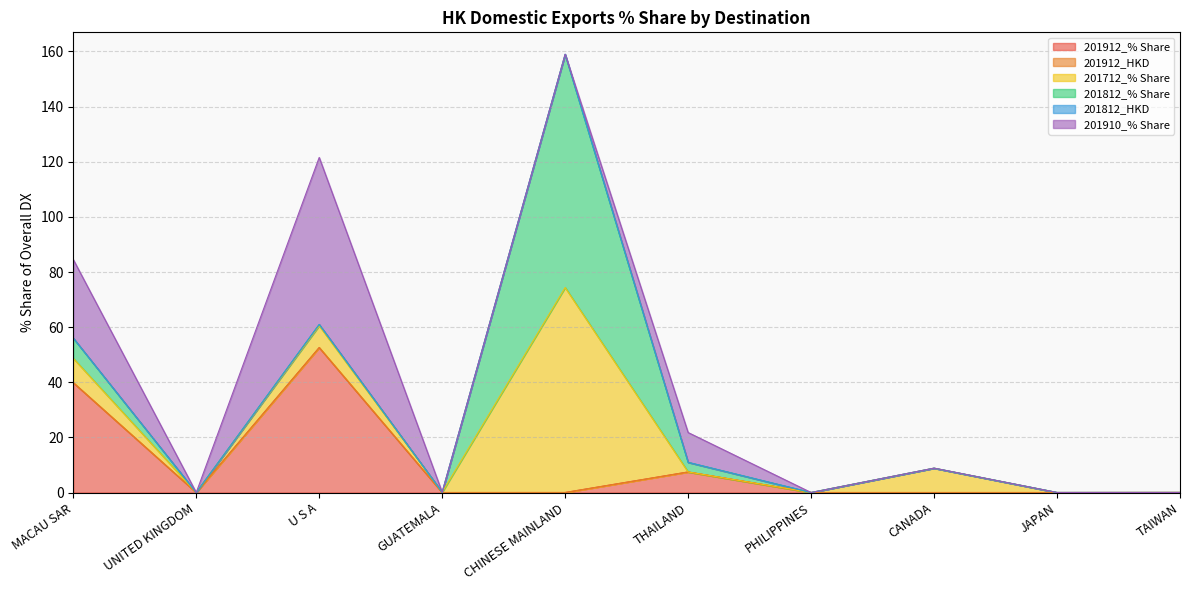

What is the label of the 4th point from the left?

GUATEMALA